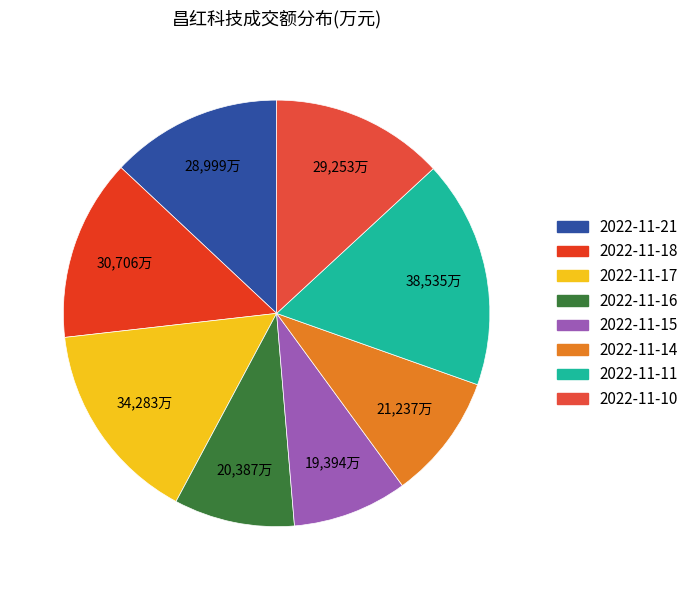

Which has a higher value, 2022-11-14 or 2022-11-10?

2022-11-10